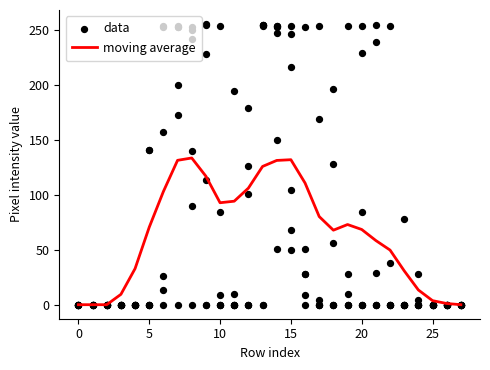

The value of moving average at 0 is 0.0. True or false?

True